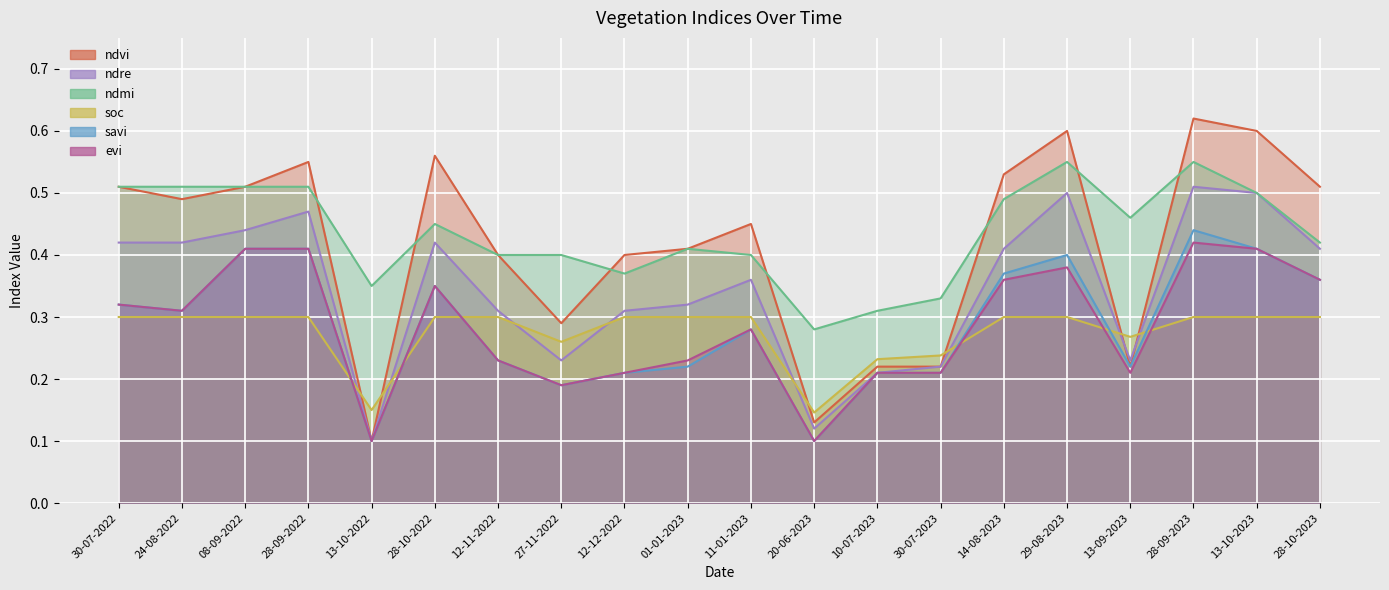

At which category does evi reach its first local valley?

24-08-2022